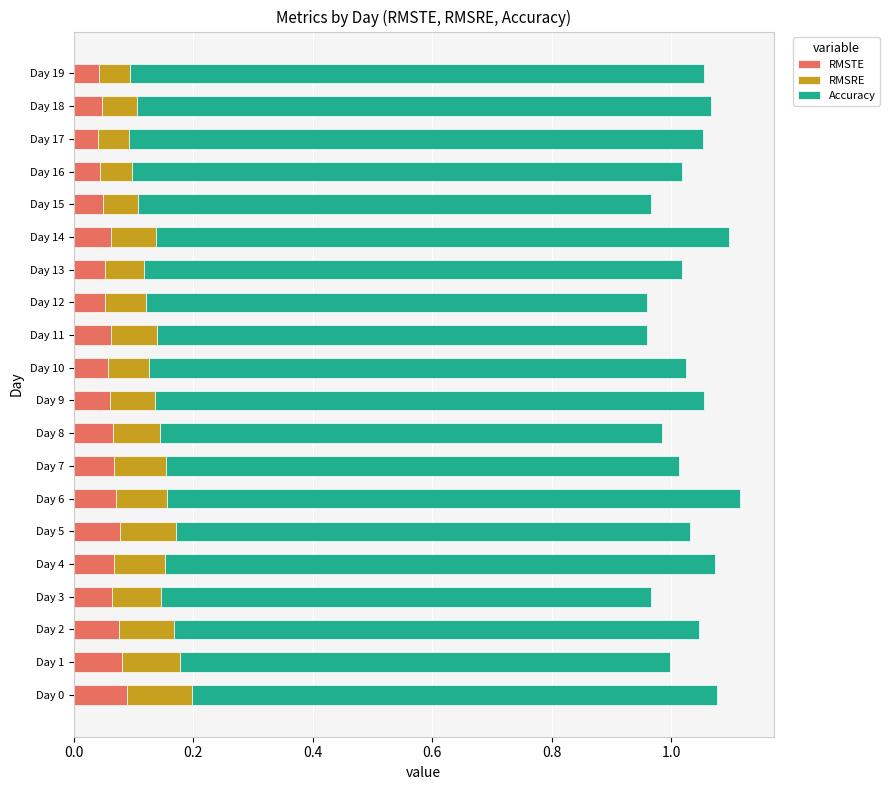

How many RMSTE values are between 0 and 1?

20